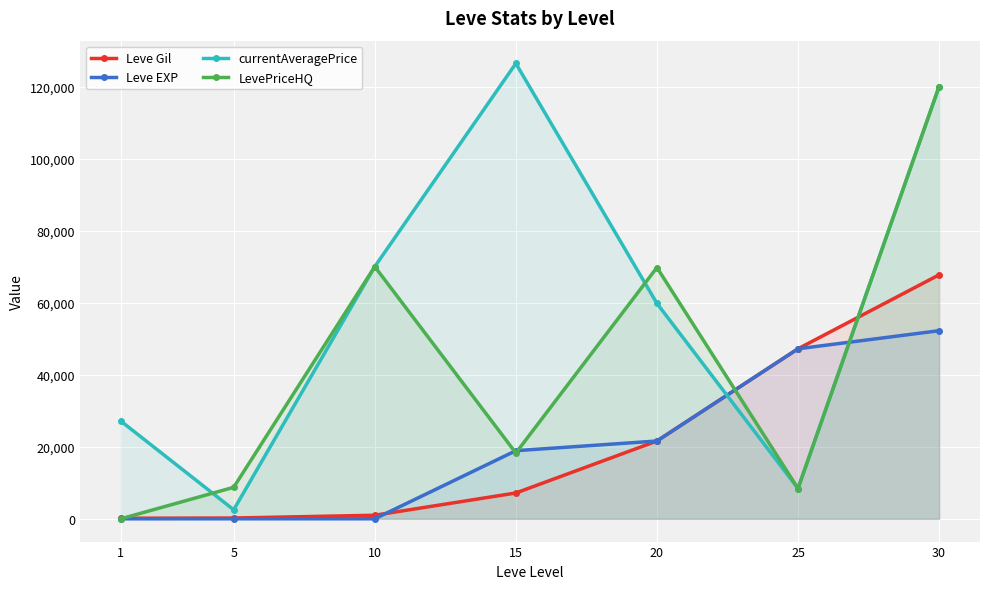

What are all the series names shown in the legend?

Leve Gil, Leve EXP, currentAveragePrice, LevePriceHQ